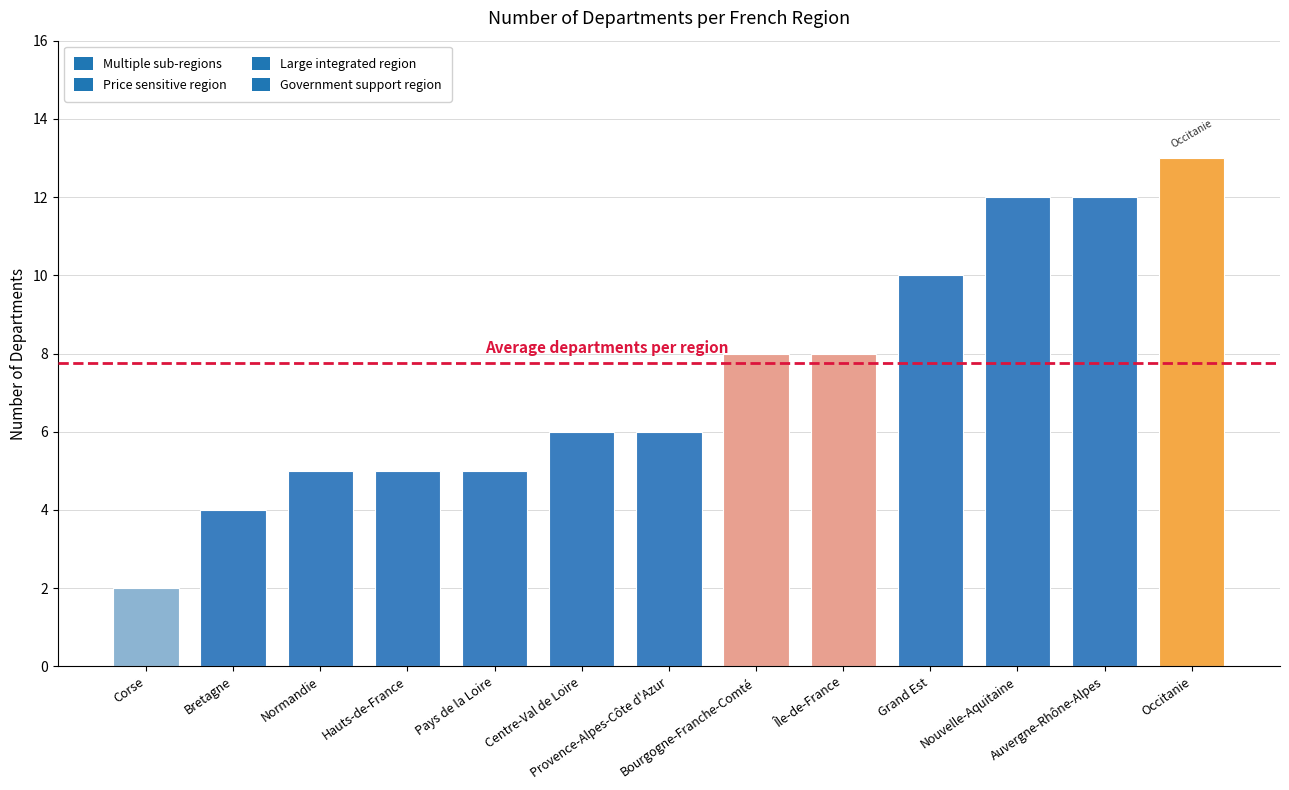

What is the difference between the maximum and minimum values?

11